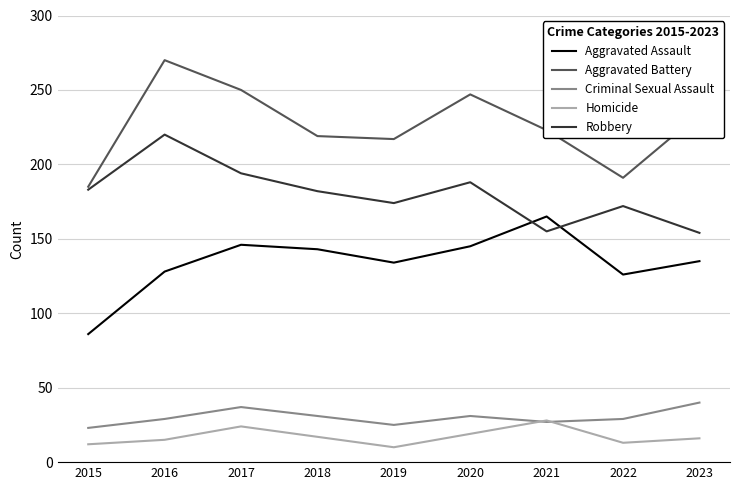

True or false: Criminal Sexual Assault and Aggravated Assault intersect in this chart.

False